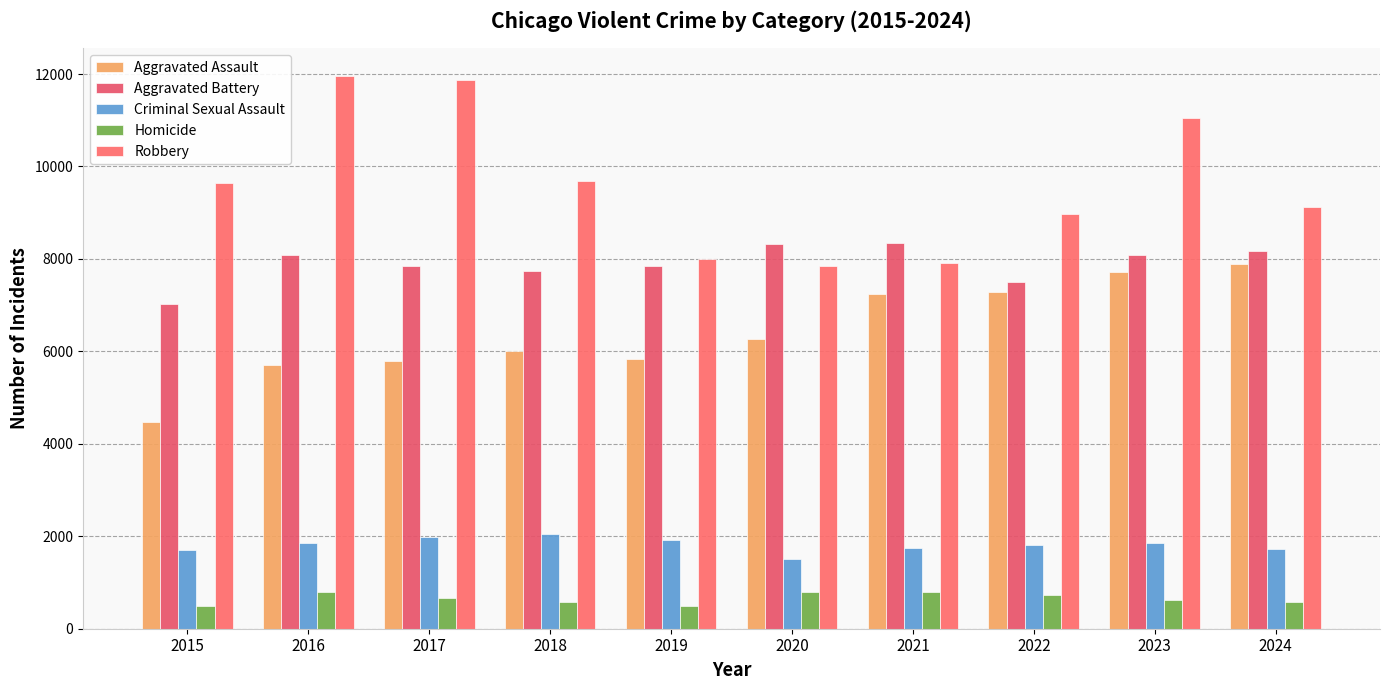

Reading left to right, extract all data points from this chart.

Aggravated Assault: 2015=4480	2016=5713	2017=5793	2018=6002	2019=5841	2020=6265	2021=7242	2022=7280	2023=7711	2024=7899
Aggravated Battery: 2015=7019	2016=8085	2017=7845	2018=7735	2019=7858	2020=8320	2021=8346	2022=7493	2023=8078	2024=8182
Criminal Sexual Assault: 2015=1704	2016=1861	2017=1986	2018=2043	2019=1920	2020=1498	2021=1748	2022=1822	2023=1853	2024=1735
Homicide: 2015=496	2016=786	2017=672	2018=588	2019=499	2020=787	2021=804	2022=727	2023=629	2024=585
Robbery: 2015=9638	2016=11960	2017=11881	2018=9681	2019=7995	2020=7855	2021=7920	2022=8964	2023=11052	2024=9122